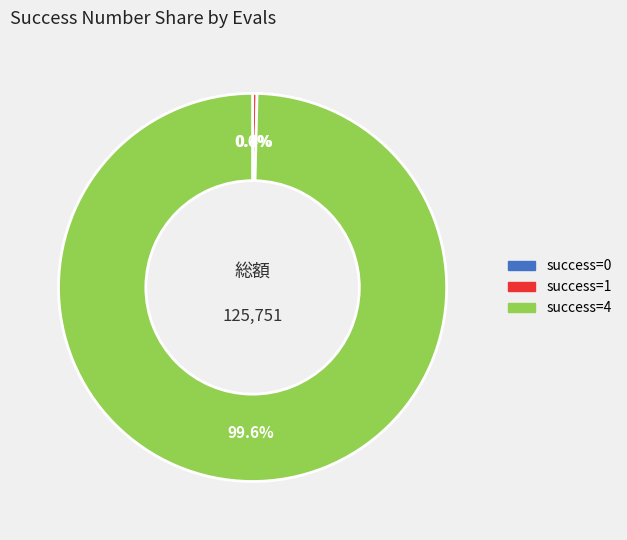

Is there any slice that represents more than half of the pie?

Yes